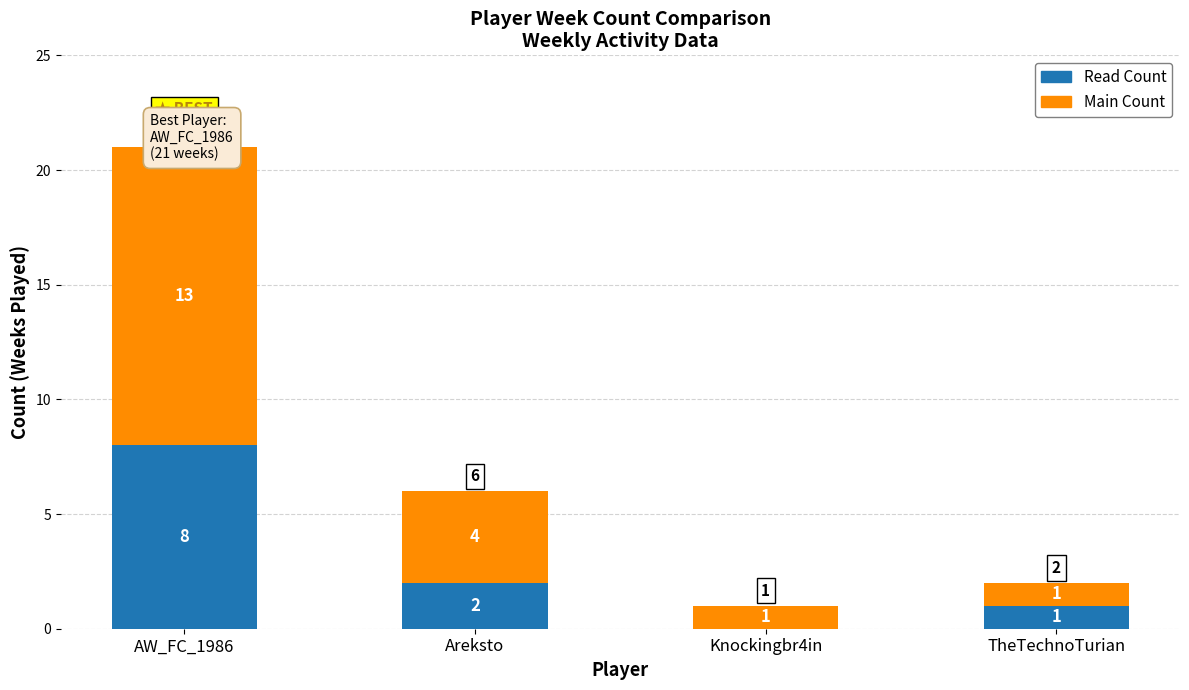

Is it true that Read Count equals 2 at Areksto?

True